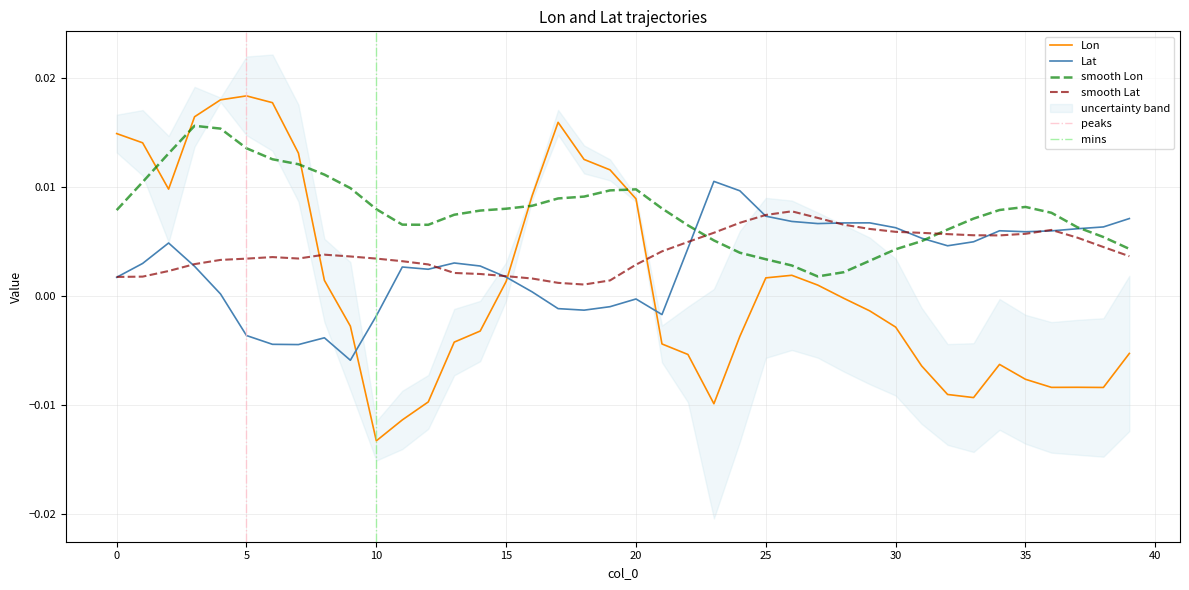

At 29, list the series in order from largest to smallest.

Lat, Lon